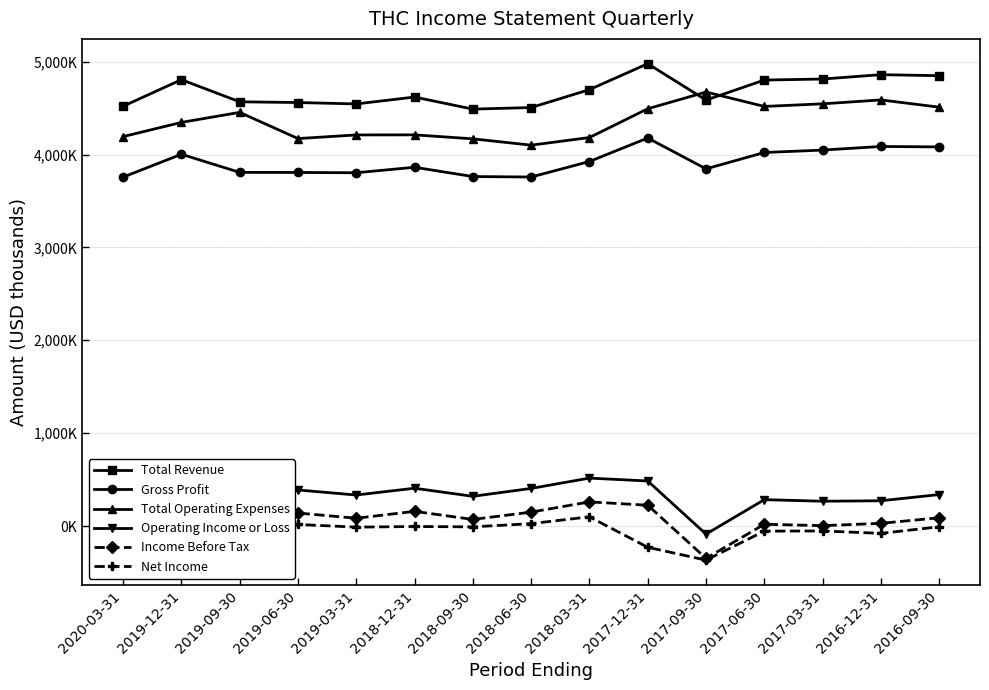

What is the total value across all series at 2019-03-31?

12966000